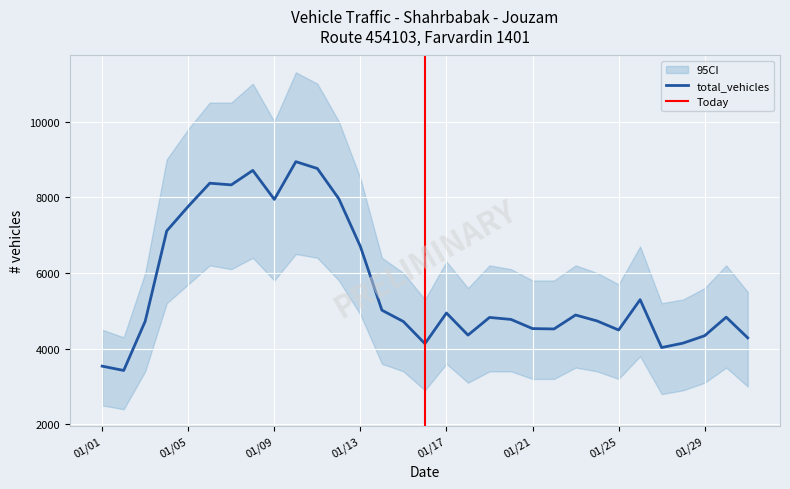

What is the average value of the total_vehicles series?

5649